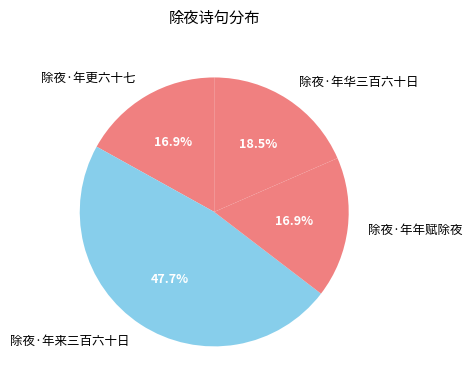

To the nearest percent, what is the difference between the largest and smallest slice percentages?

31%